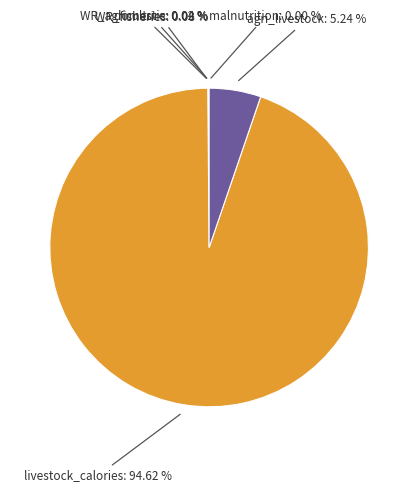

Between agri_livestock and livestock_calories, which is larger?

livestock_calories